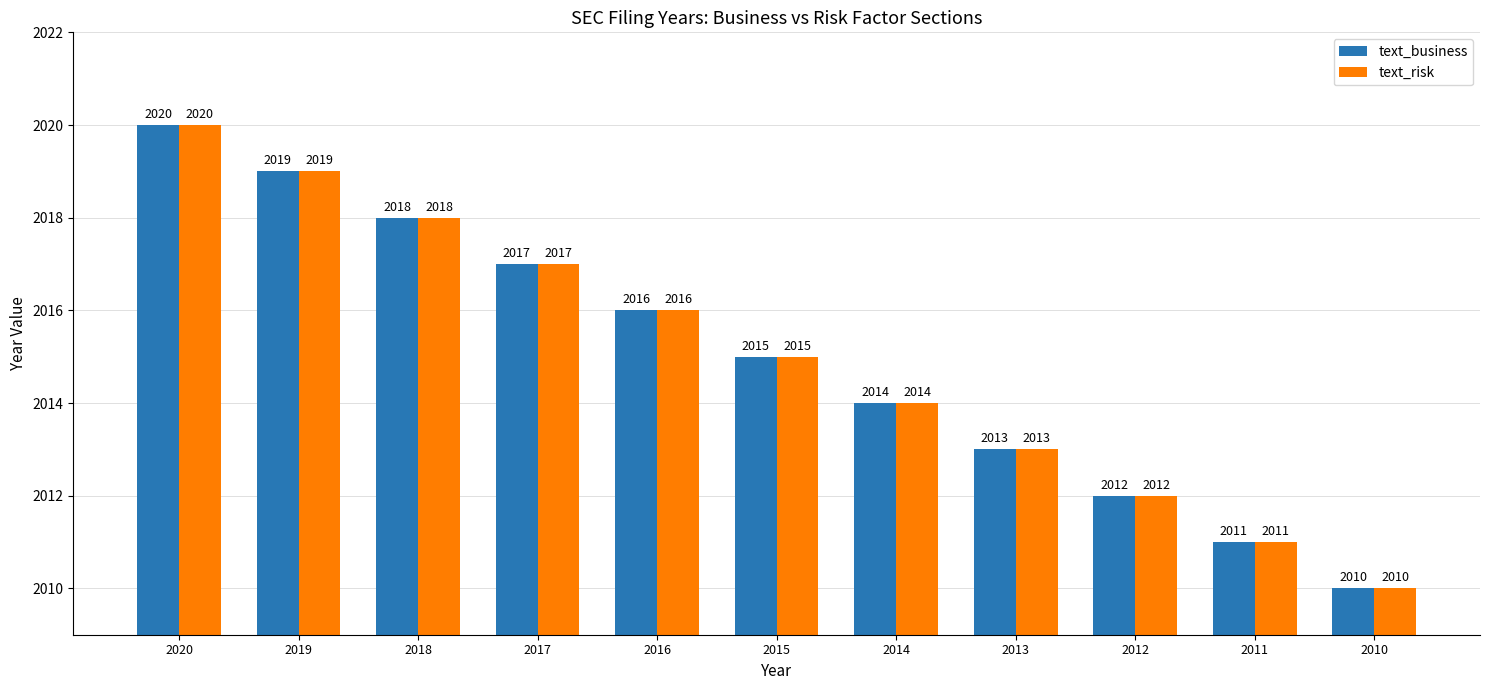

Does the chart contain any negative values?

No